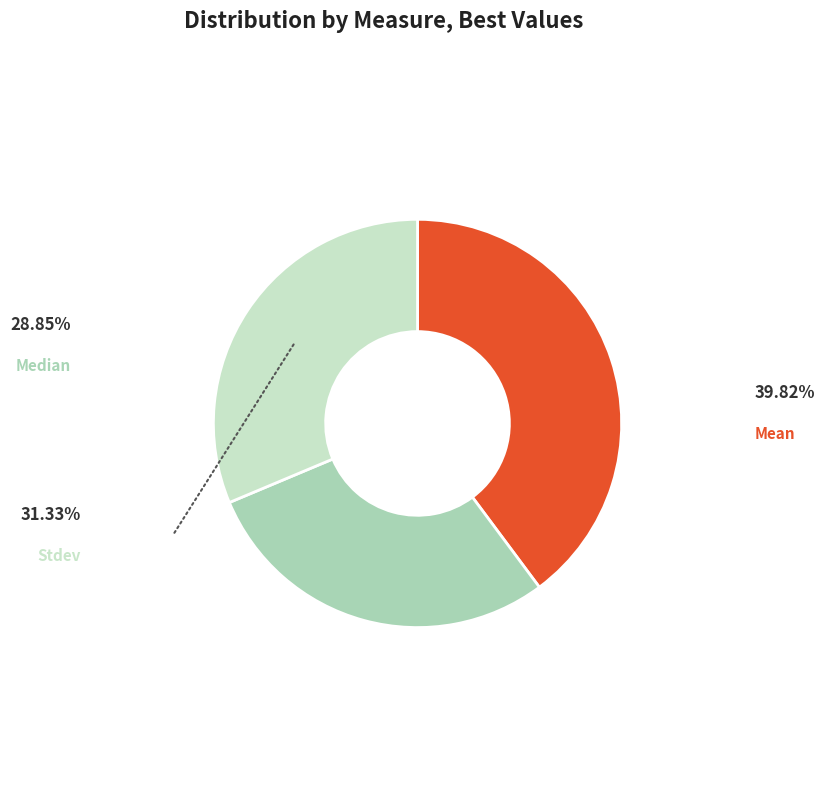

Is there any slice that represents more than half of the pie?

No